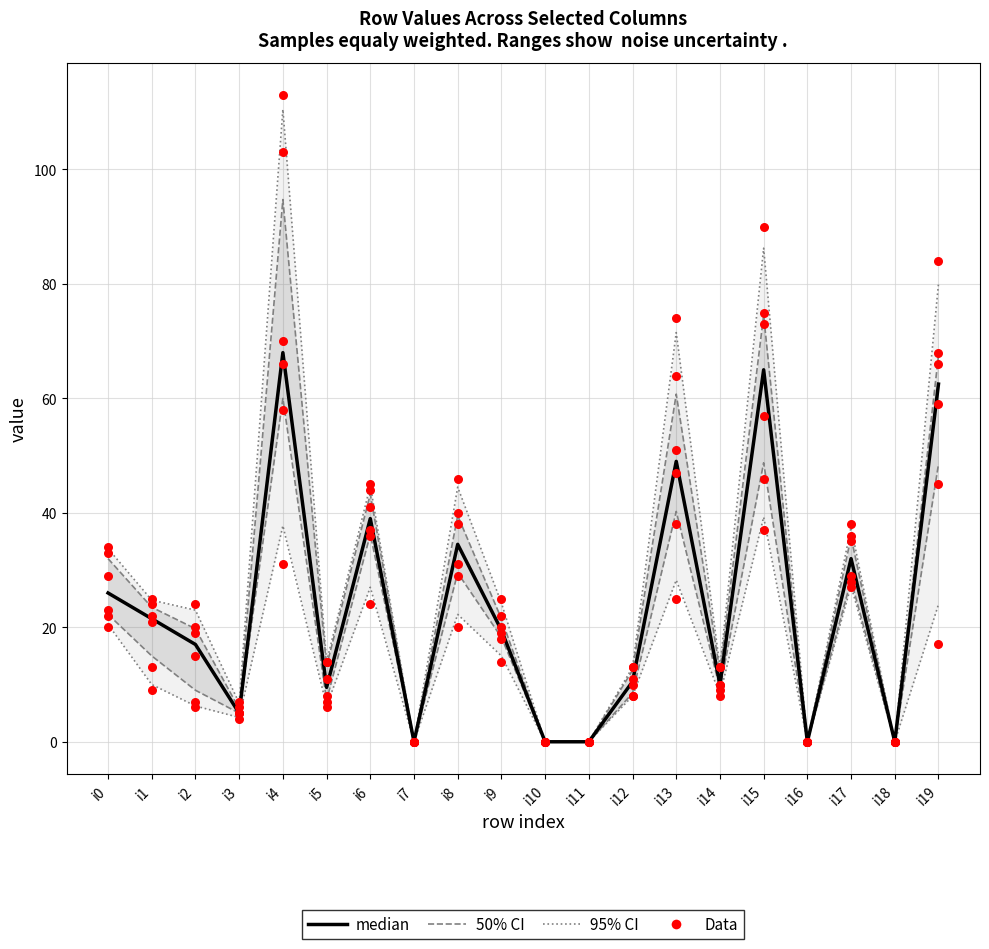

What is the change in value from i11 to i17?

+32.0